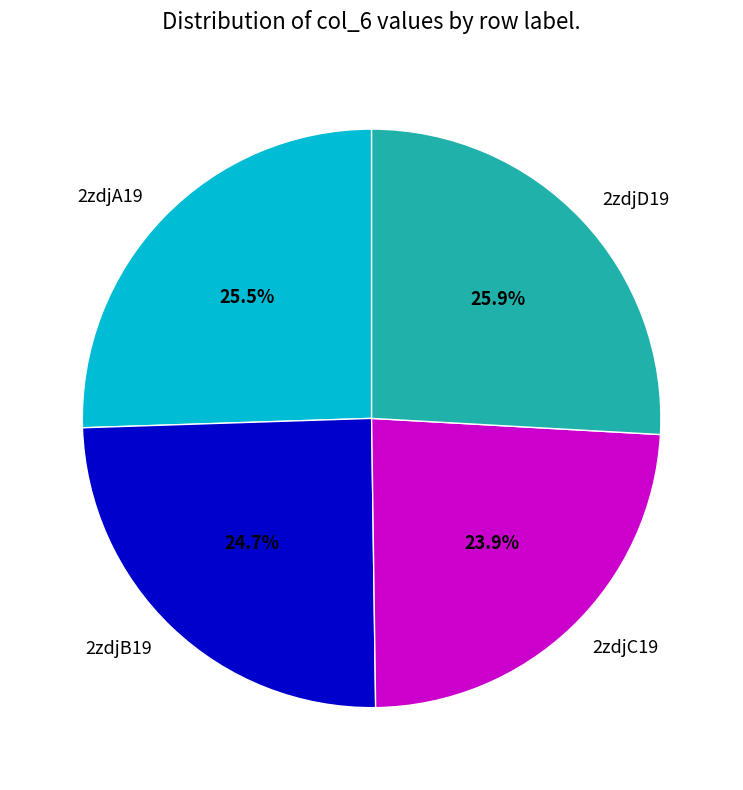

What portion of the pie excludes 2zdjC19?

76.1%